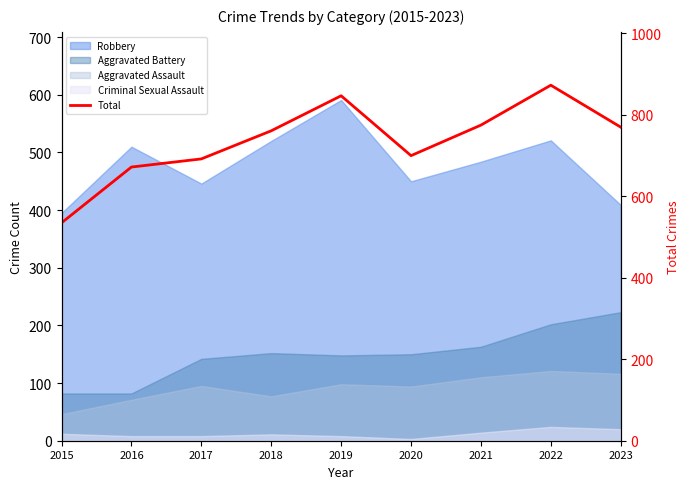

Reading left to right, what are all the values shown in this chart?

2015=535	2016=672	2017=692	2018=761	2019=847	2020=700	2021=775	2022=873	2023=770